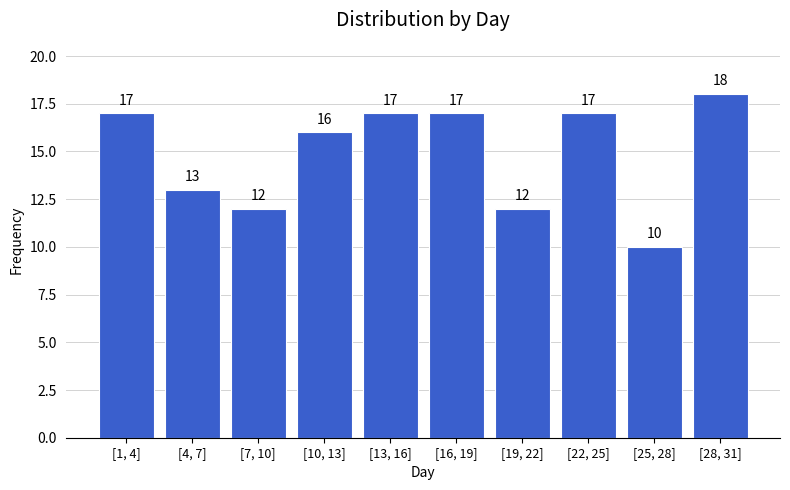

Reading left to right, transcribe all the data shown in this chart.

17	13	12	16	17	17	12	17	10	18